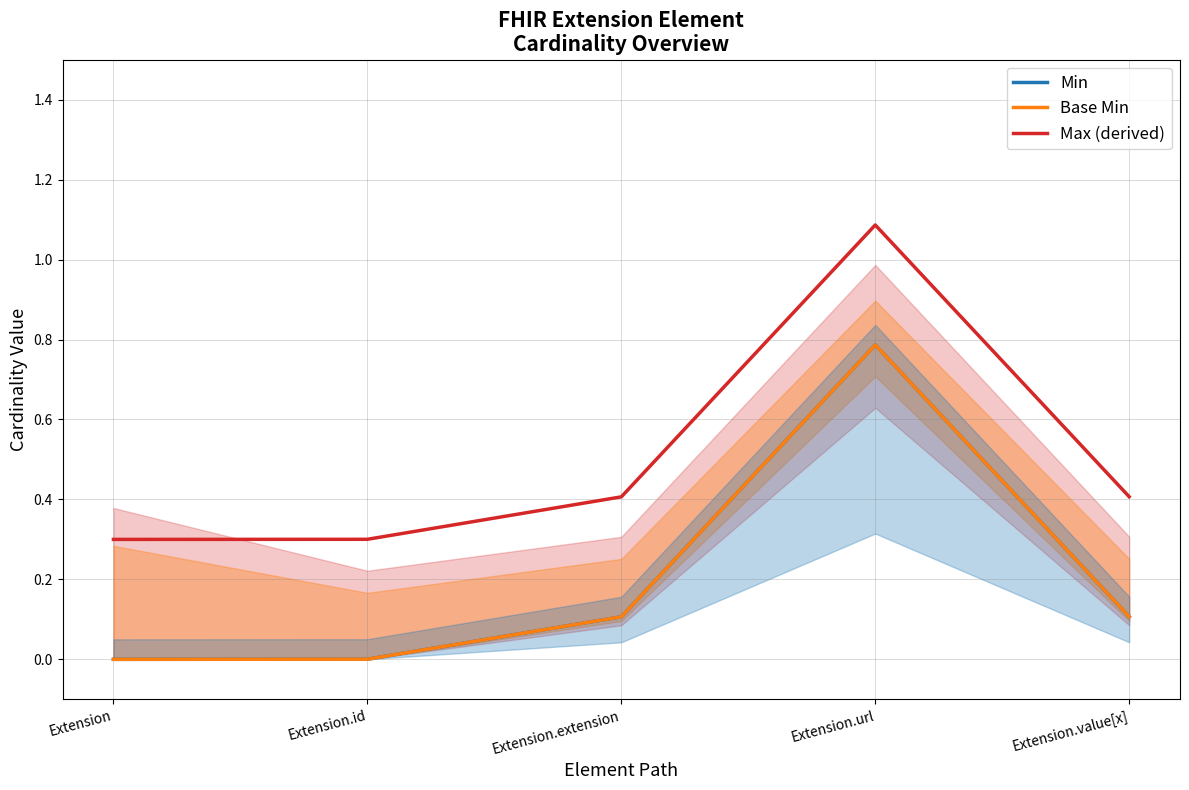

List the series in order of their peak value, lowest first.

Min, Base Min, Max (derived)